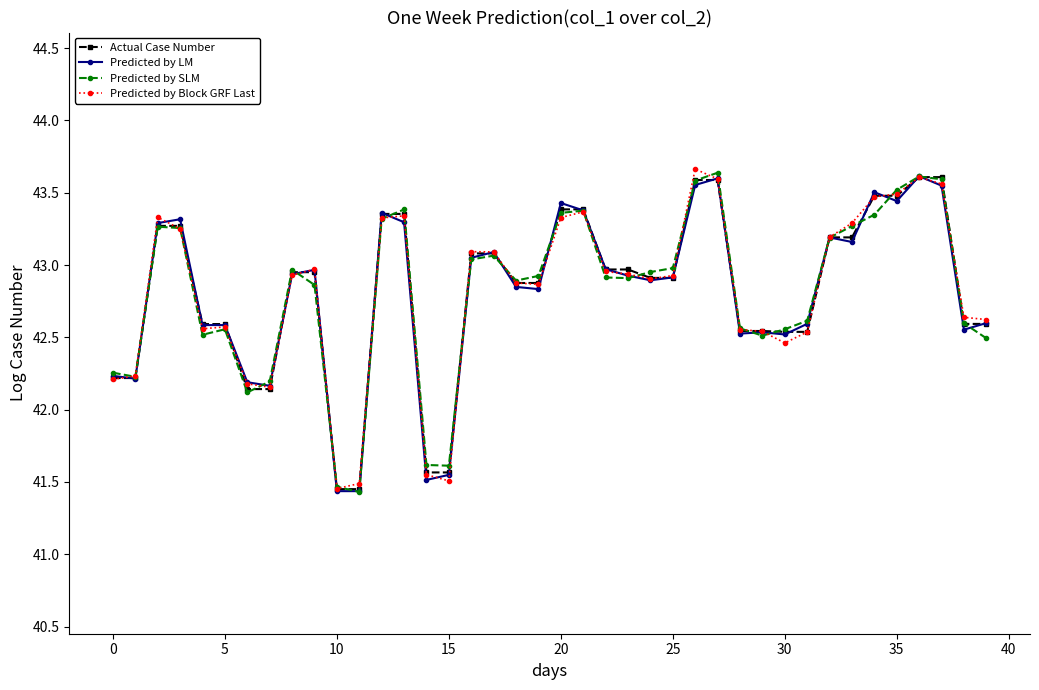

What is the smallest value displayed?

41.4